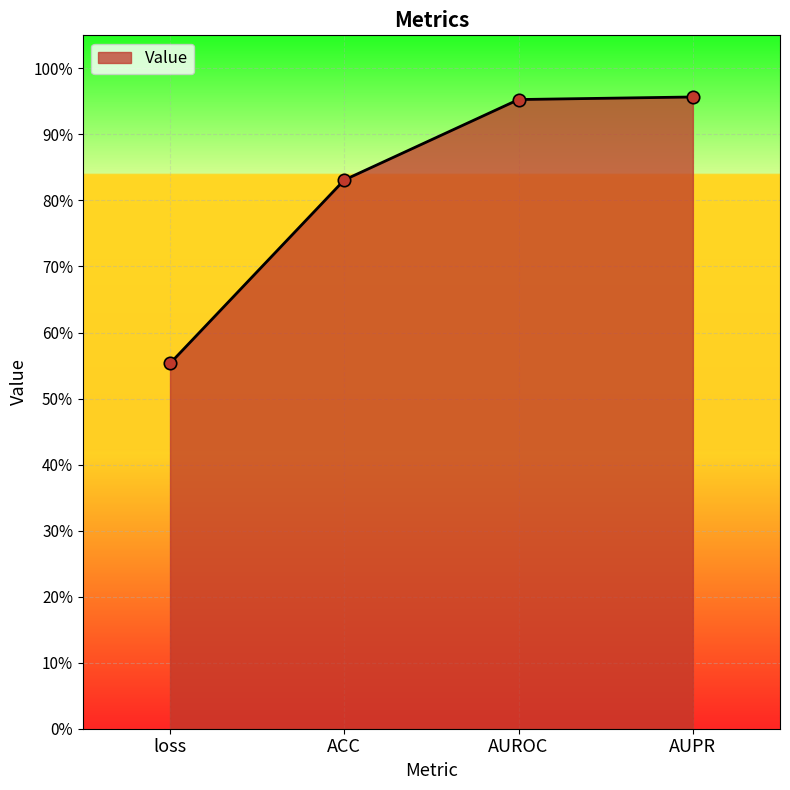

What is the change in value from loss to ACC?

+0.3